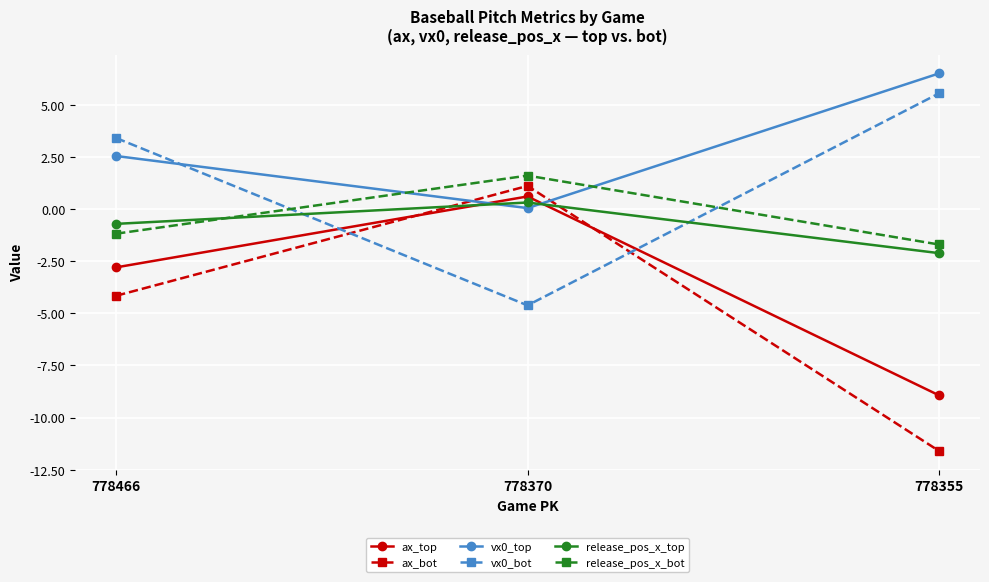

What is the difference between the second highest and minimum values in the release_pos_x_bot series?

0.5